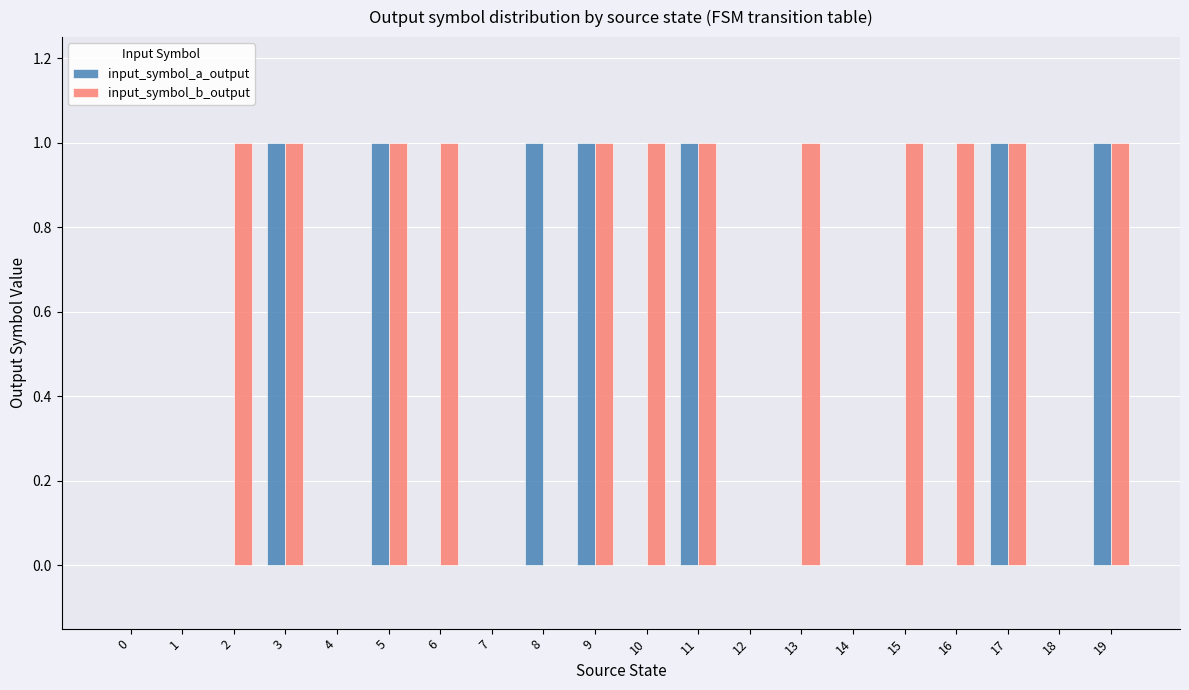

True or false: input_symbol_b_output has a value of 0 at 12.

True